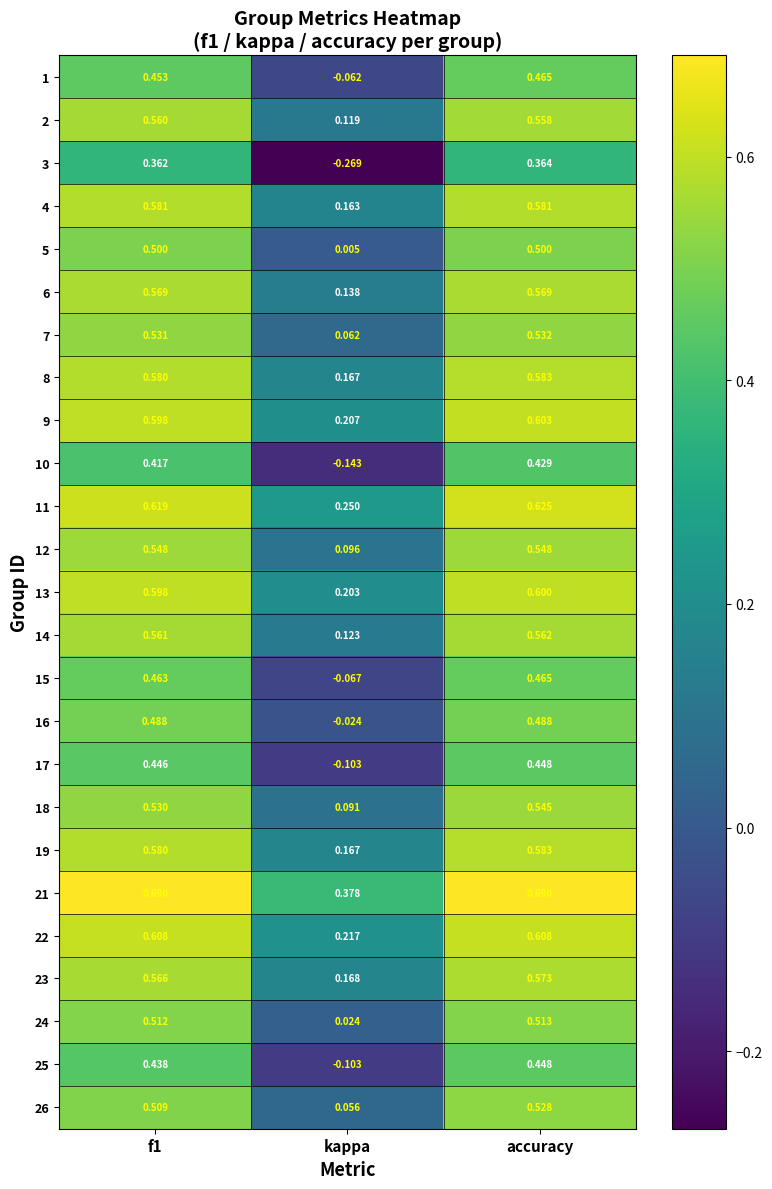

At which label does 10 reach its peak?

accuracy